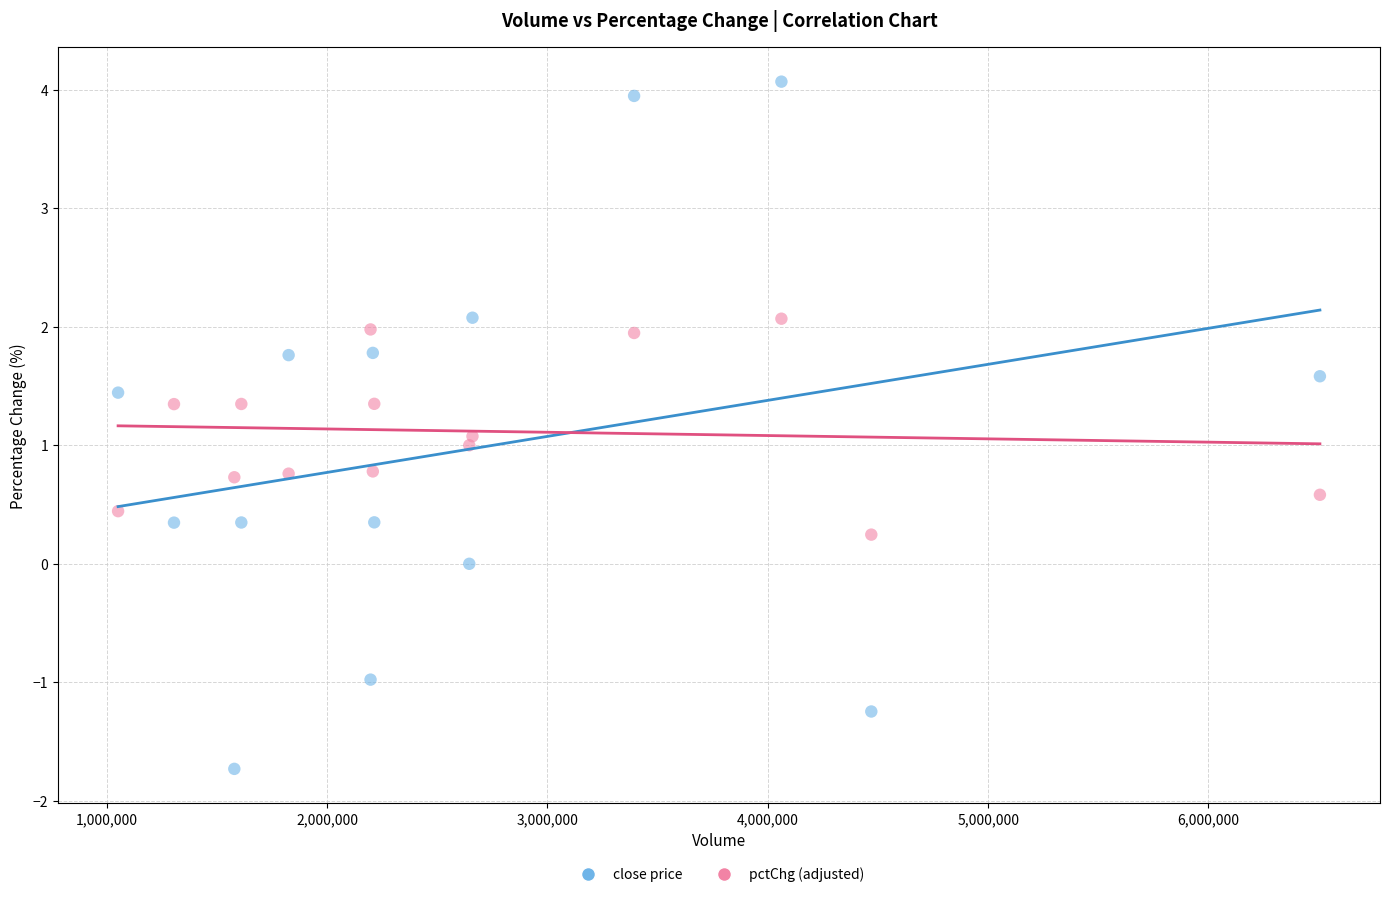

Across all data points, what is the range of Y values (max minus min)?

5.8